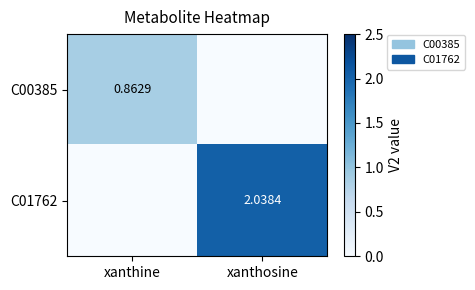

What is the sum of the C01762 values at xanthosine and xanthine?

2.0